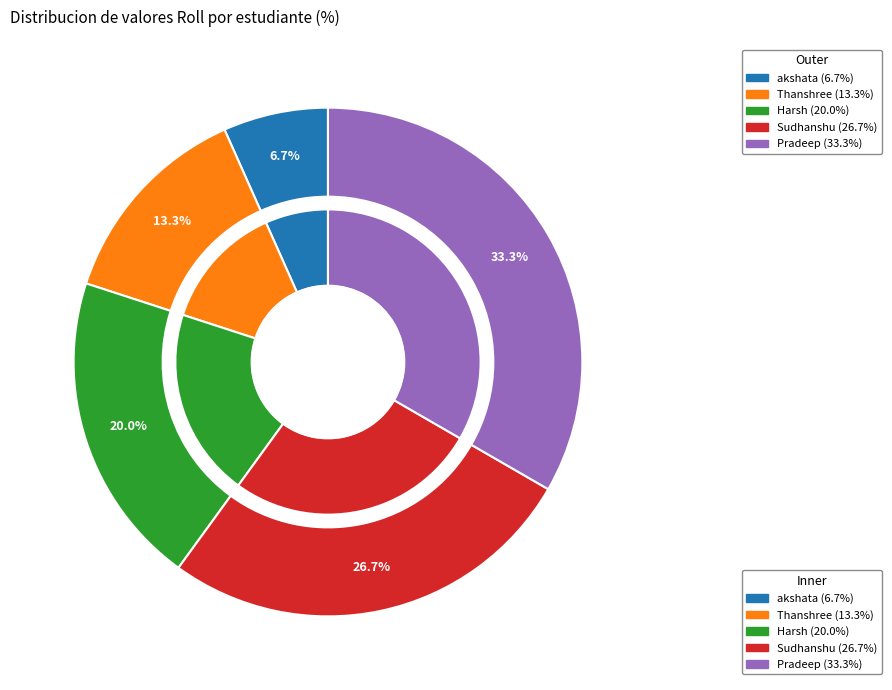

Rank the categories by value from lowest to highest.

akshata, Thanshree, Harsh, Sudhanshu, Pradeep